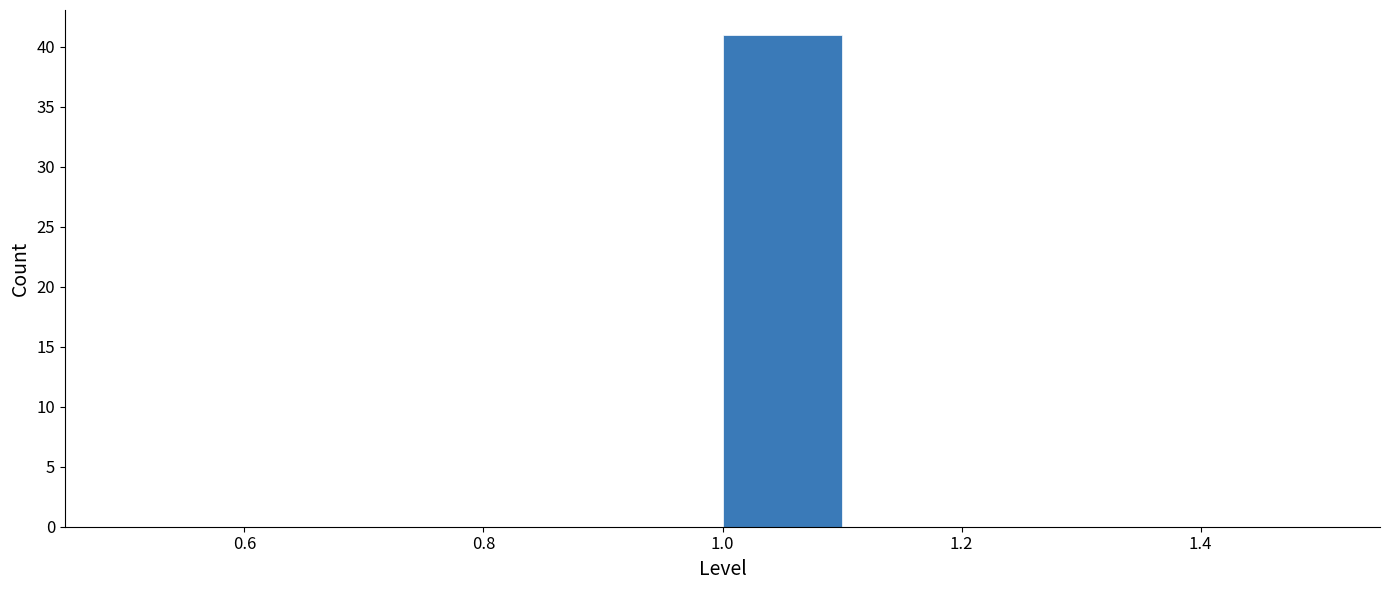

What is the height of the bar covering 1.0 to 1.1 on the x-axis? The values are not printed on the chart, so give them approximately, as read against the axis.

41